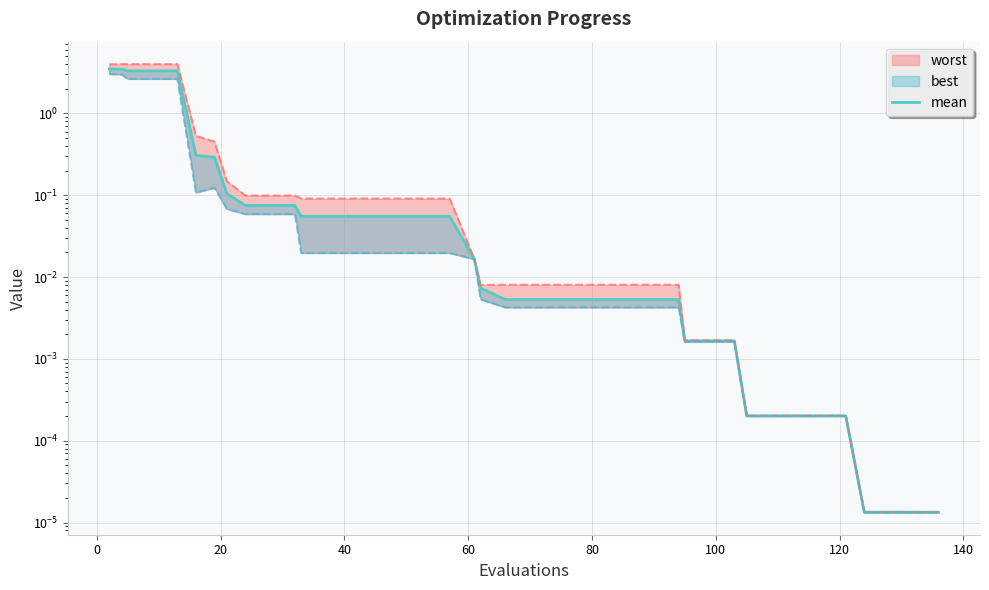

Reading left to right, what are all the values shown in this chart?

3.5	3.5	3.3	3.3	3.3	0.3	0.3	0.1	0.1	0.1	0.1	0.1	0.1	0.1	0.1	0.1	0.1	0.1	0.0	0.0	0.0	0.0	0.0	0.0	0.0	0.0	0.0	0.0	0.0	0.0	0.0	0.0	0.0	0.0	0.0	0.0	0.0	0.0	0.0	0.0